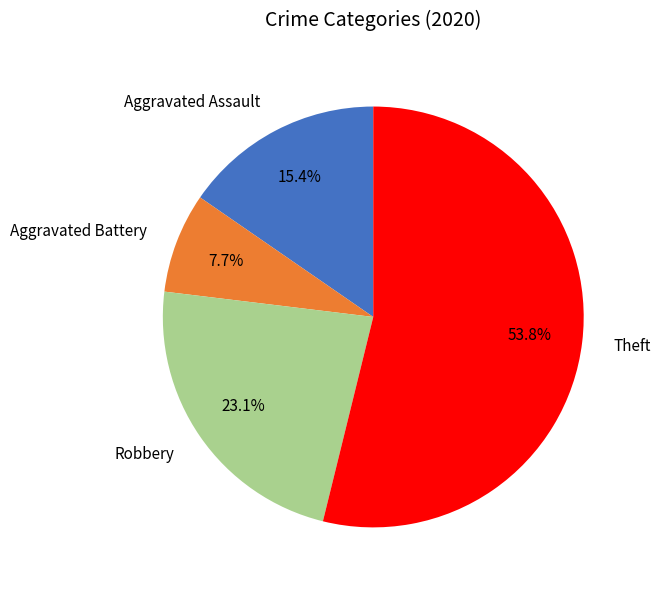

To the nearest percent, what percentage of the pie is Robbery?

23%